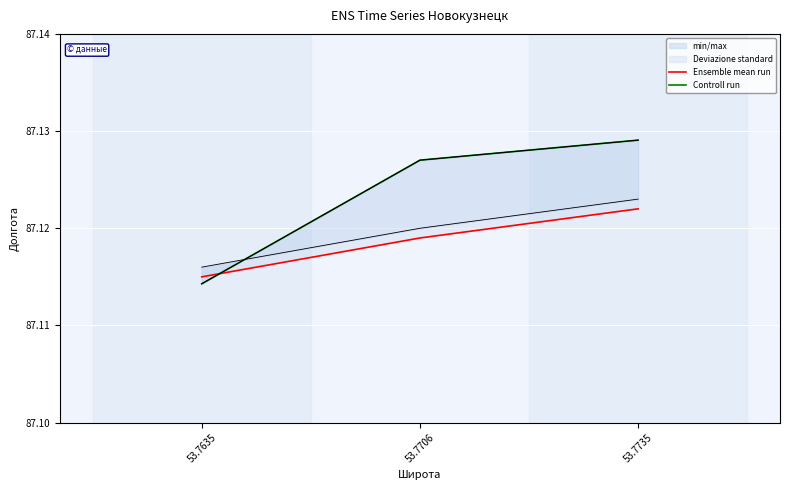

Is this an area chart (filled region under the line)?

No